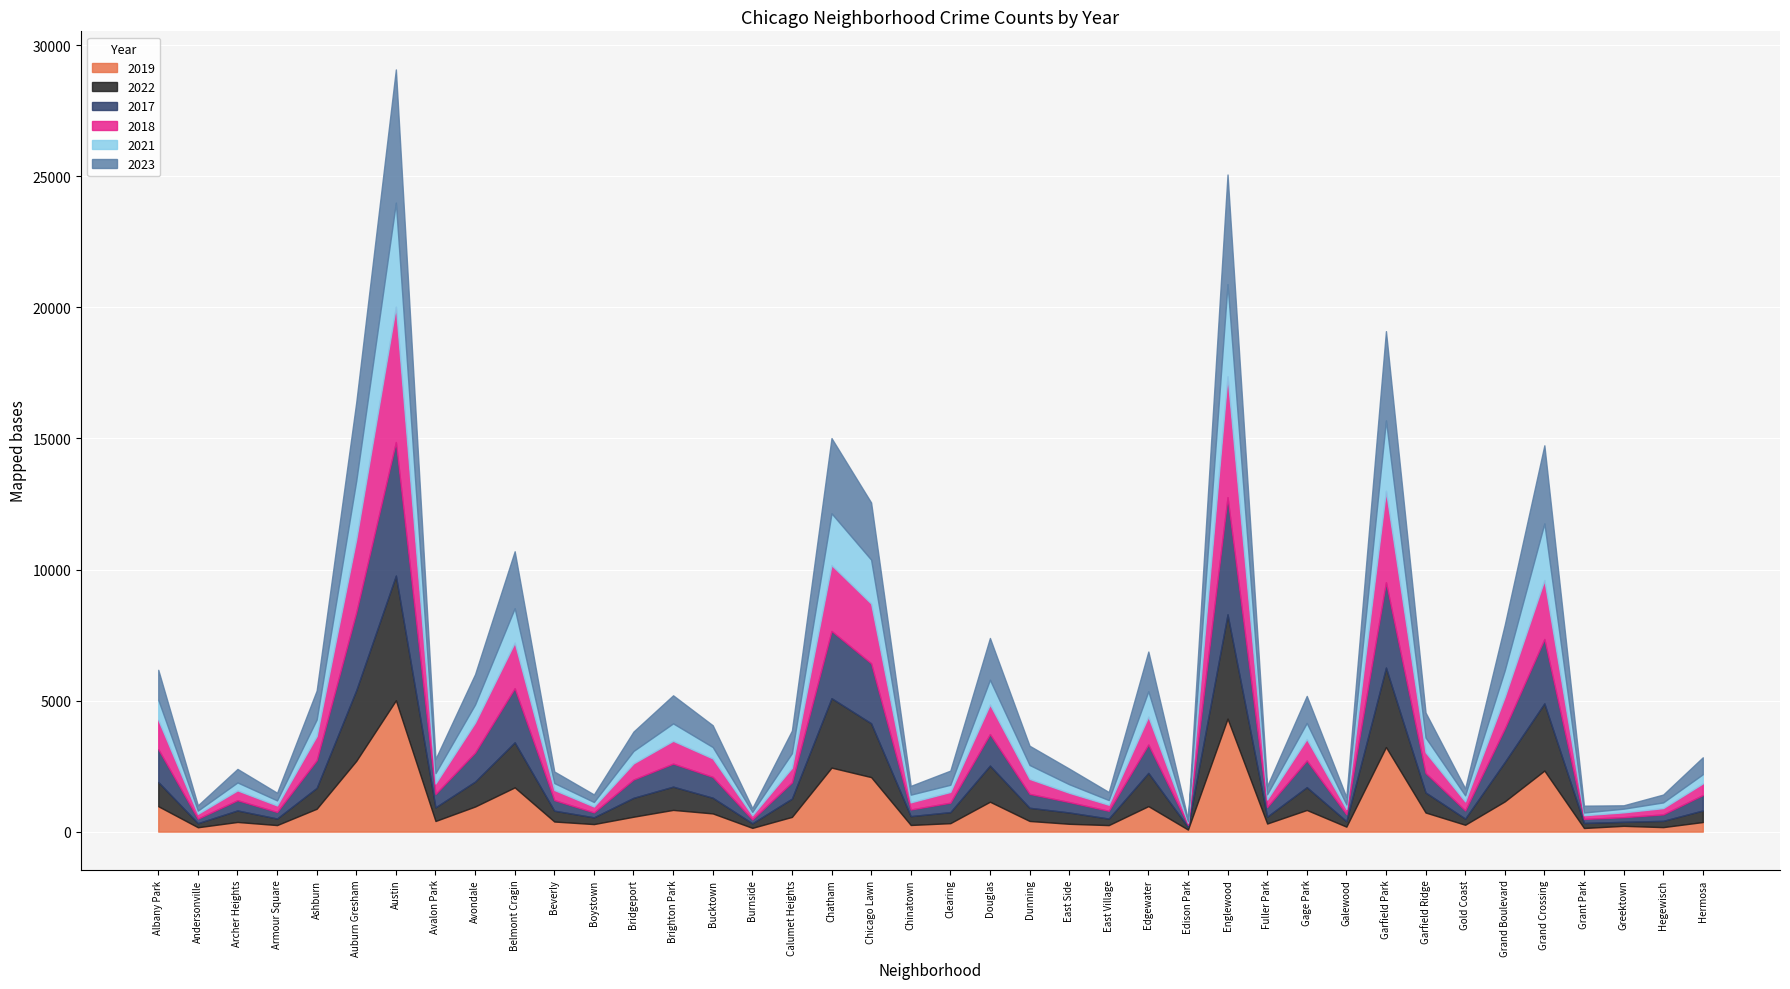

What is the label of the 15th point from the left?

Bucktown